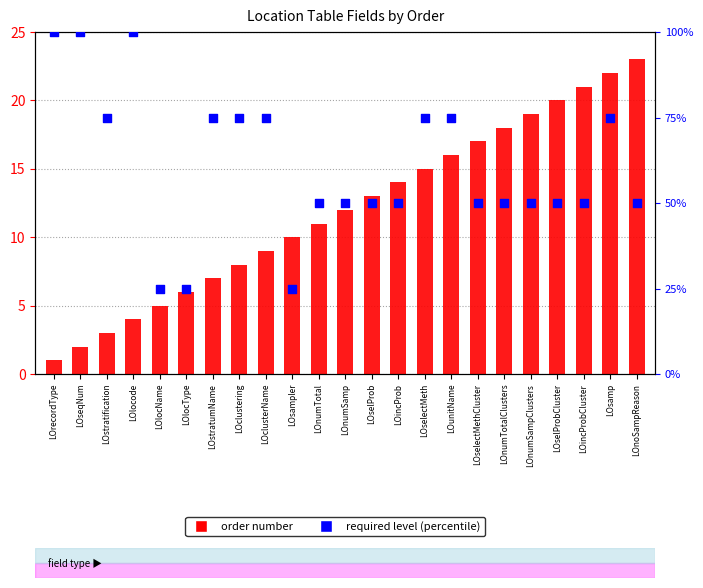

Which series has the largest Y range (max minus min)?

required level (percentile)